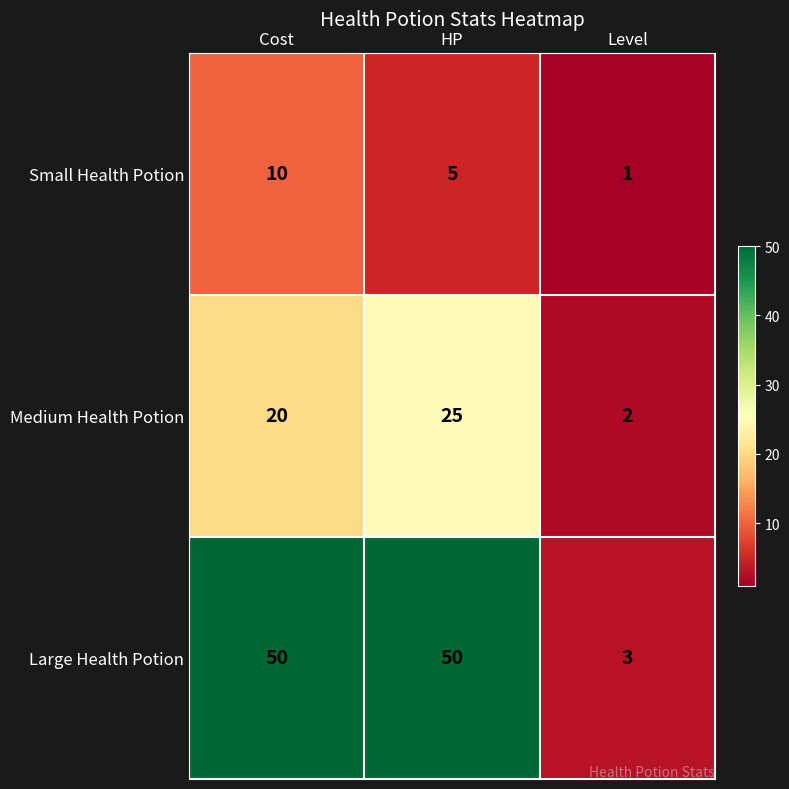

The value of Small Health Potion at Cost is 10. True or false?

True